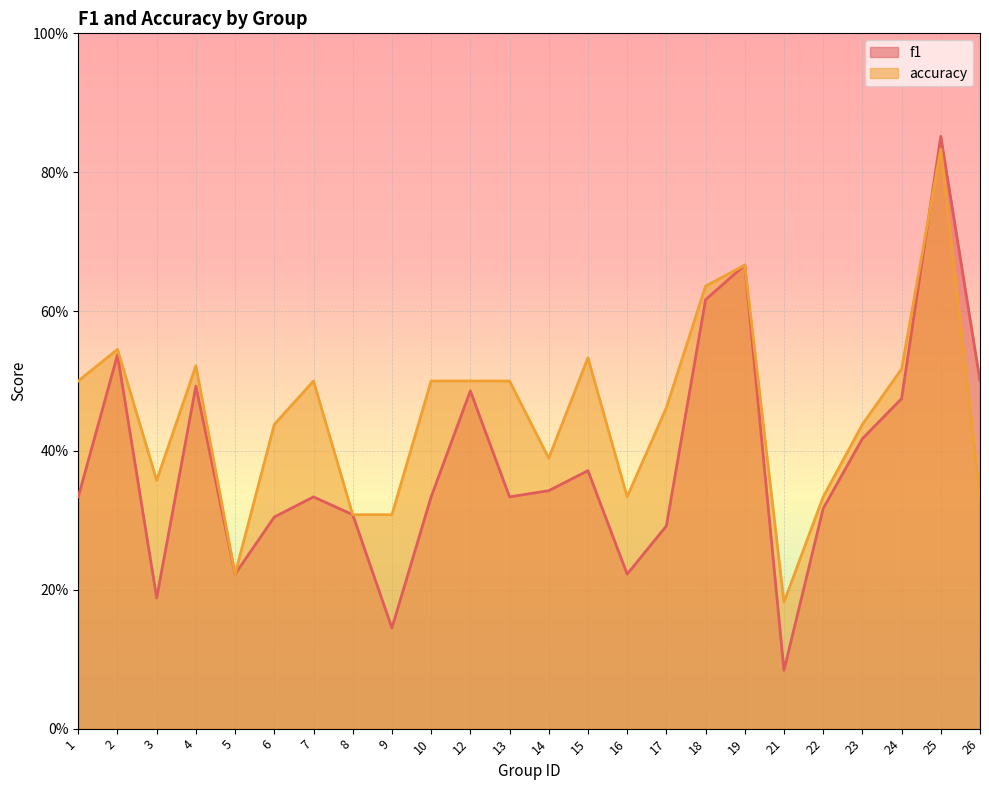

Is it true that accuracy equals 0.2 at 14?

False